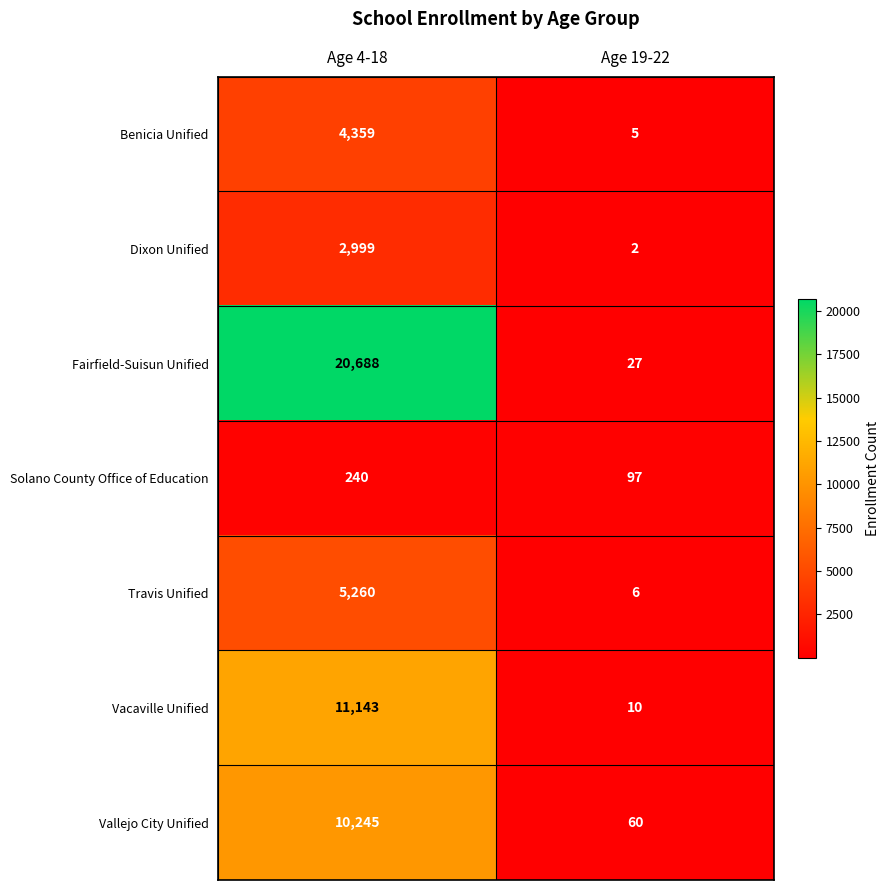

What is the sum of the Fairfield-Suisun Unified values at Age 19-22 and Age 4-18?

20715